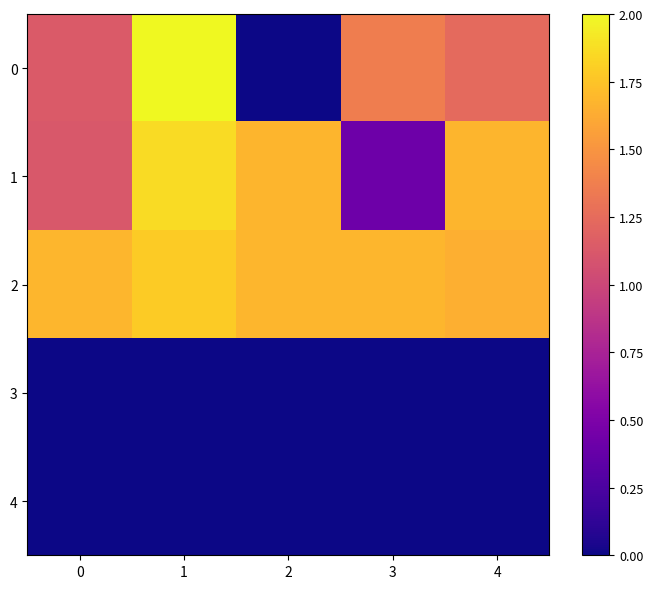

Reading left to right, what are all the values shown in this chart?

0: 0=1.1	1=2.0	2=0.0	3=1.4	4=1.2
1: 0=1.1	1=1.9	2=1.7	3=0.4	4=1.7
2: 0=1.7	1=1.8	2=1.7	3=1.7	4=1.6
3: 0=0.0	1=0.0	2=0.0	3=0.0	4=0.0
4: 0=0.0	1=0.0	2=0.0	3=0.0	4=0.0